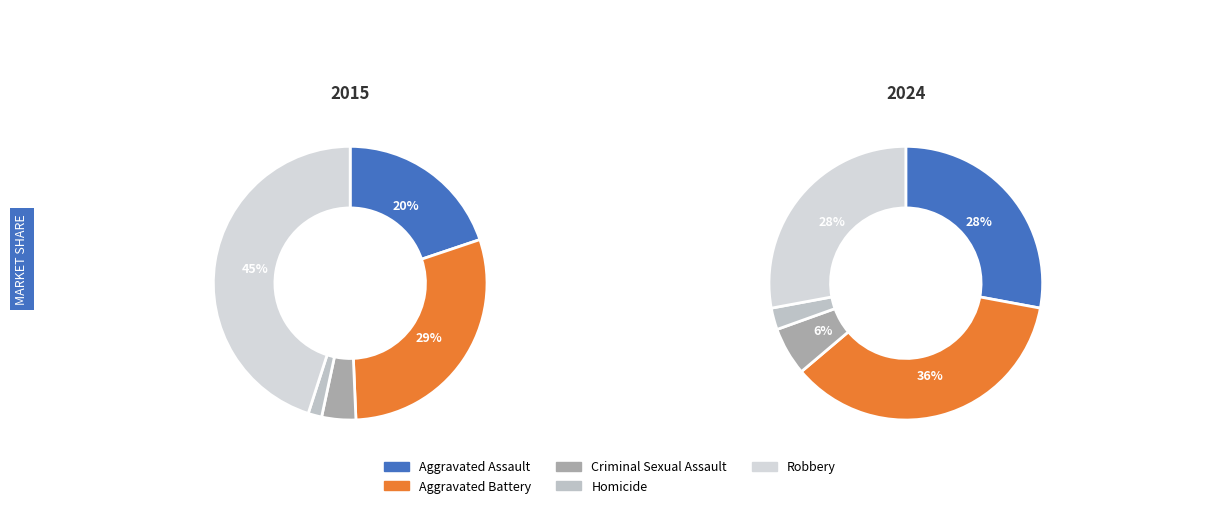

Which category has the smallest portion of the pie?

Homicide